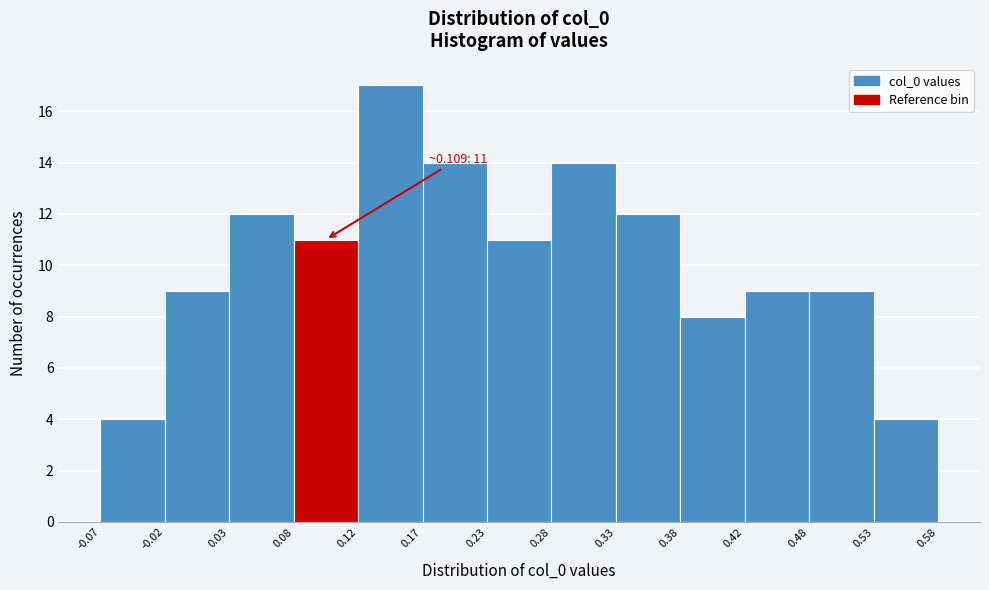

Which range on the x-axis has the tallest bar?

0.12 to 0.17